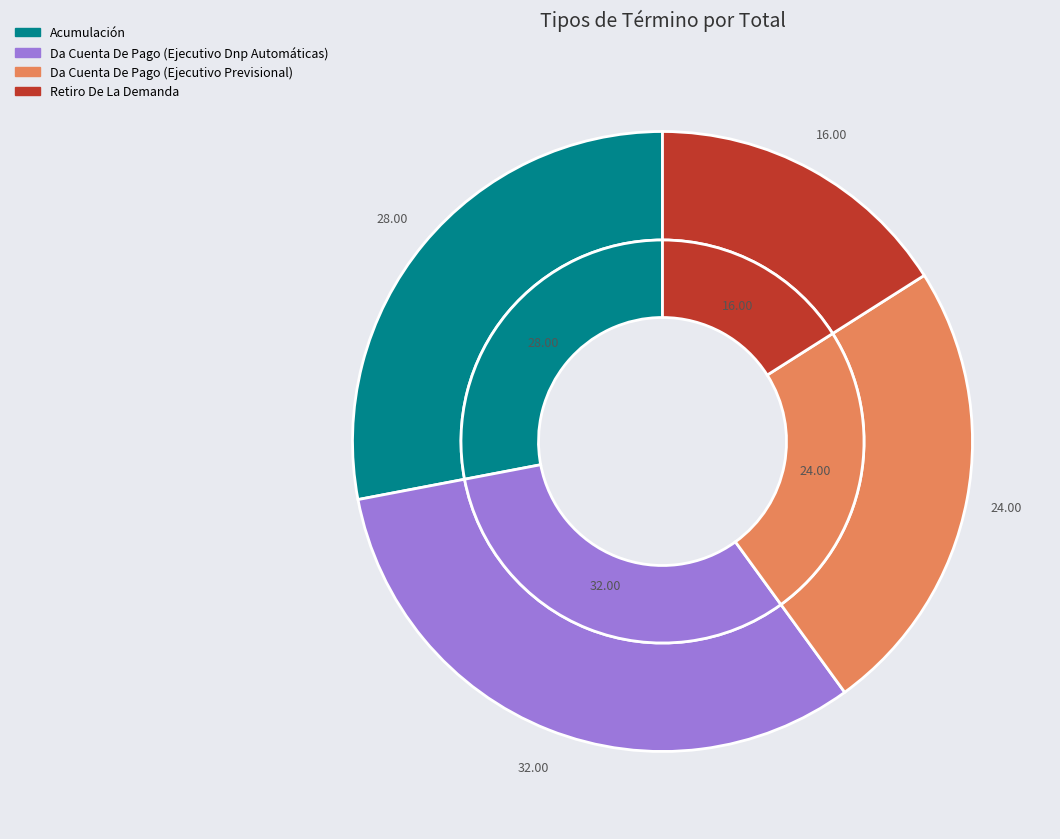

To the nearest percent, what is the difference between the largest and smallest slice percentages?

16%